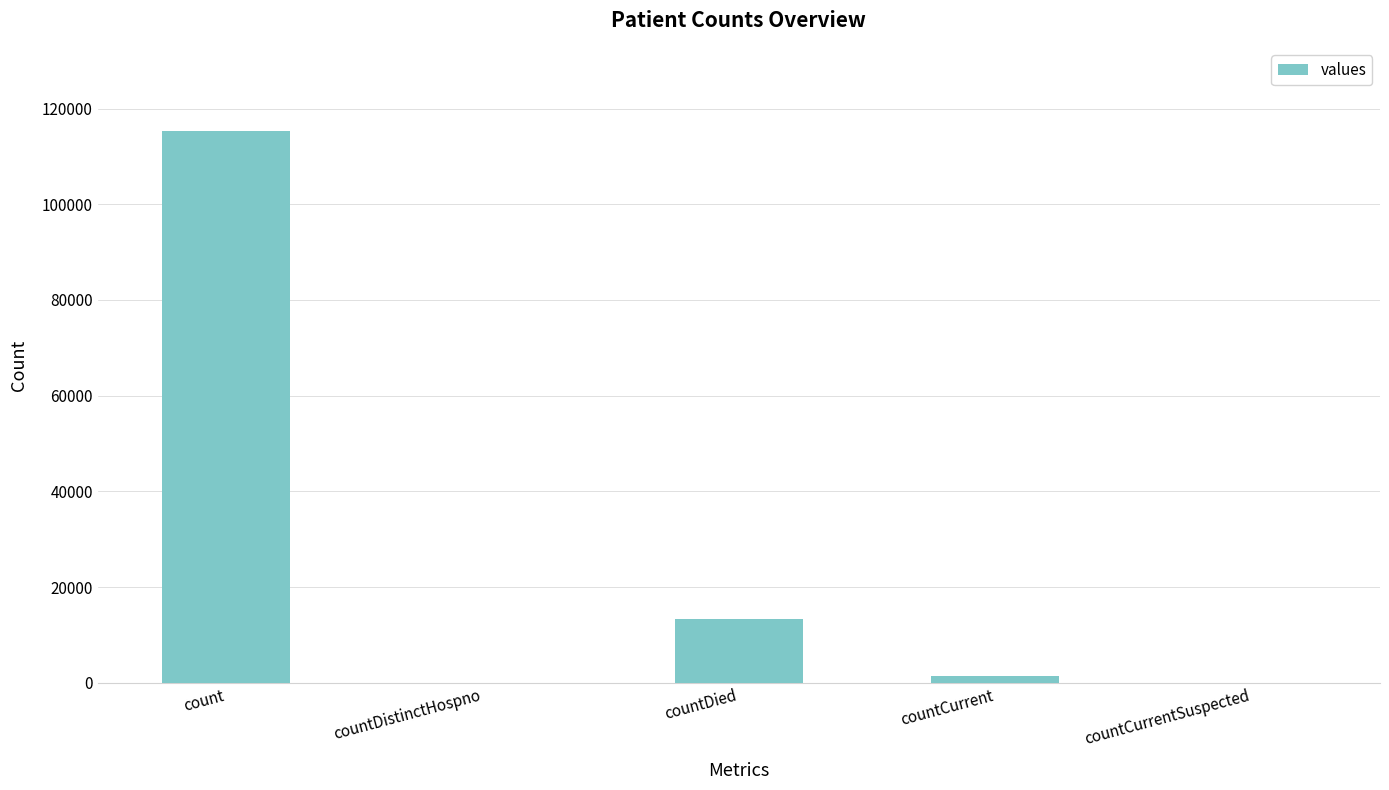

Reading right to left, transcribe all the data shown in this chart.

countCurrentSuspected=0	countCurrent=1383	countDied=13343	countDistinctHospno=0	count=115379